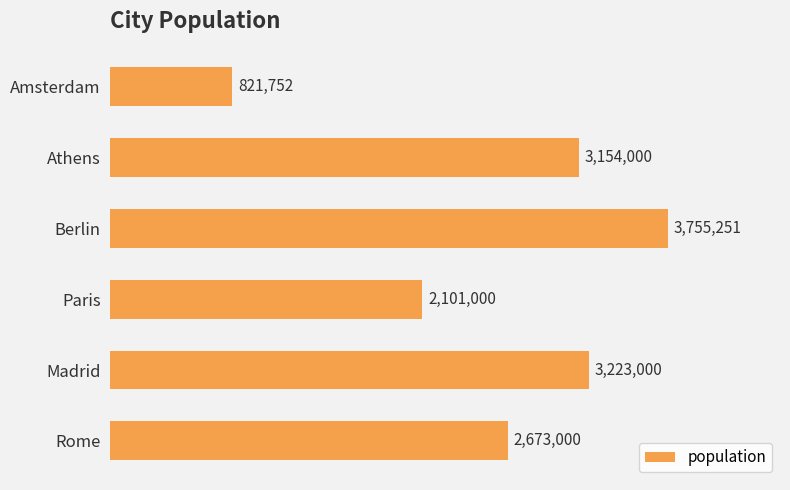

Are the bars horizontal?

Yes